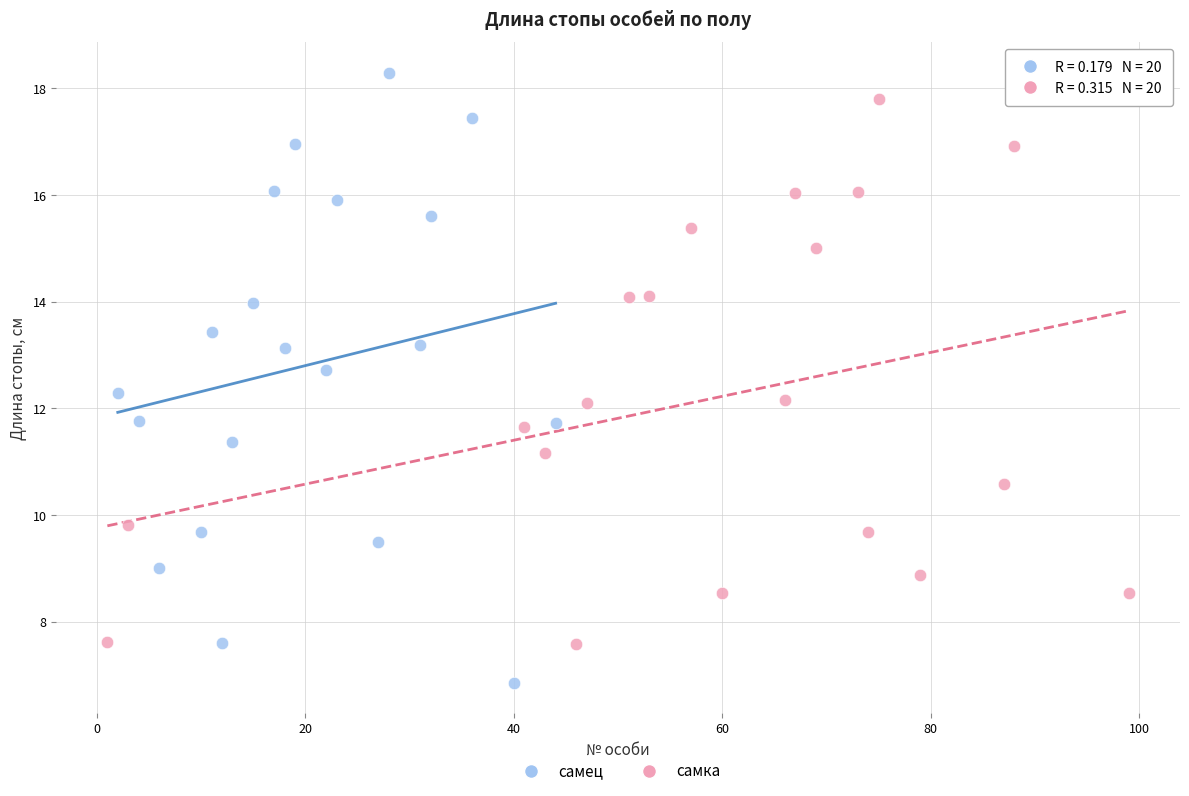

Which series reaches the minimum Y coordinate?

самец